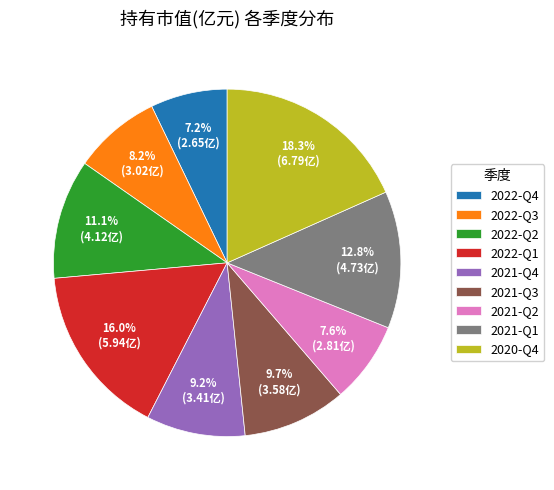

Is it true that 2021-Q2 is 14% of the pie?

False